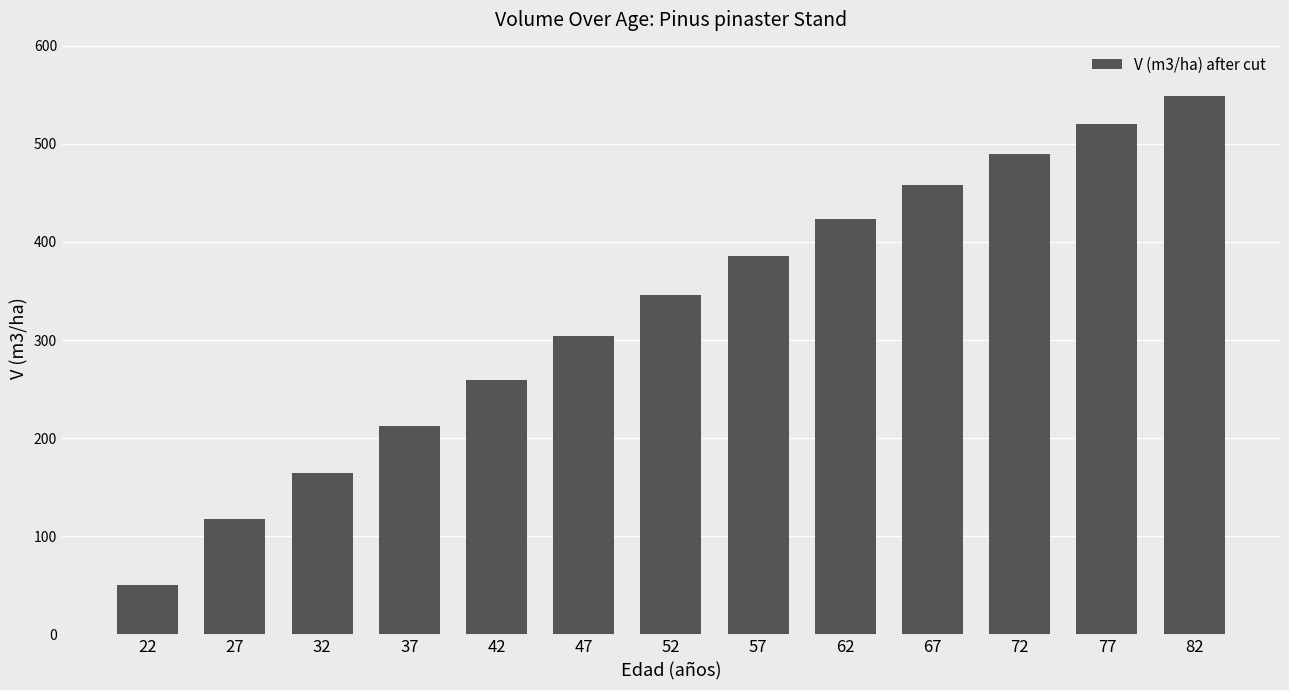

What is the change in value from 27 to 77?

+402.8